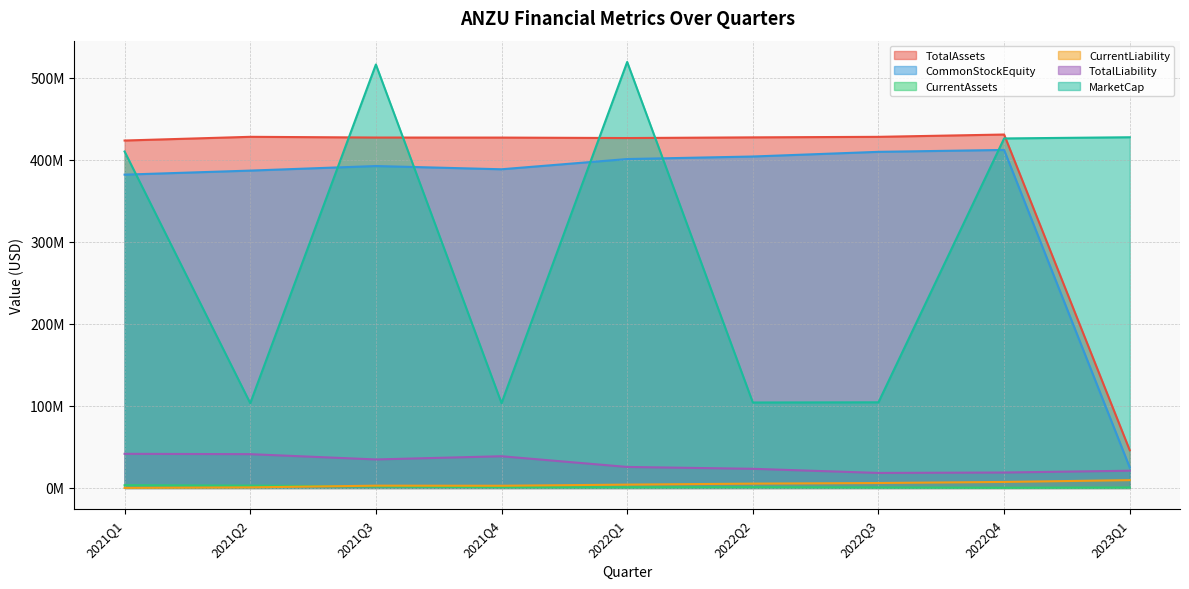

What are all the series names shown in the legend?

TotalAssets, CommonStockEquity, CurrentAssets, CurrentLiability, TotalLiability, MarketCap